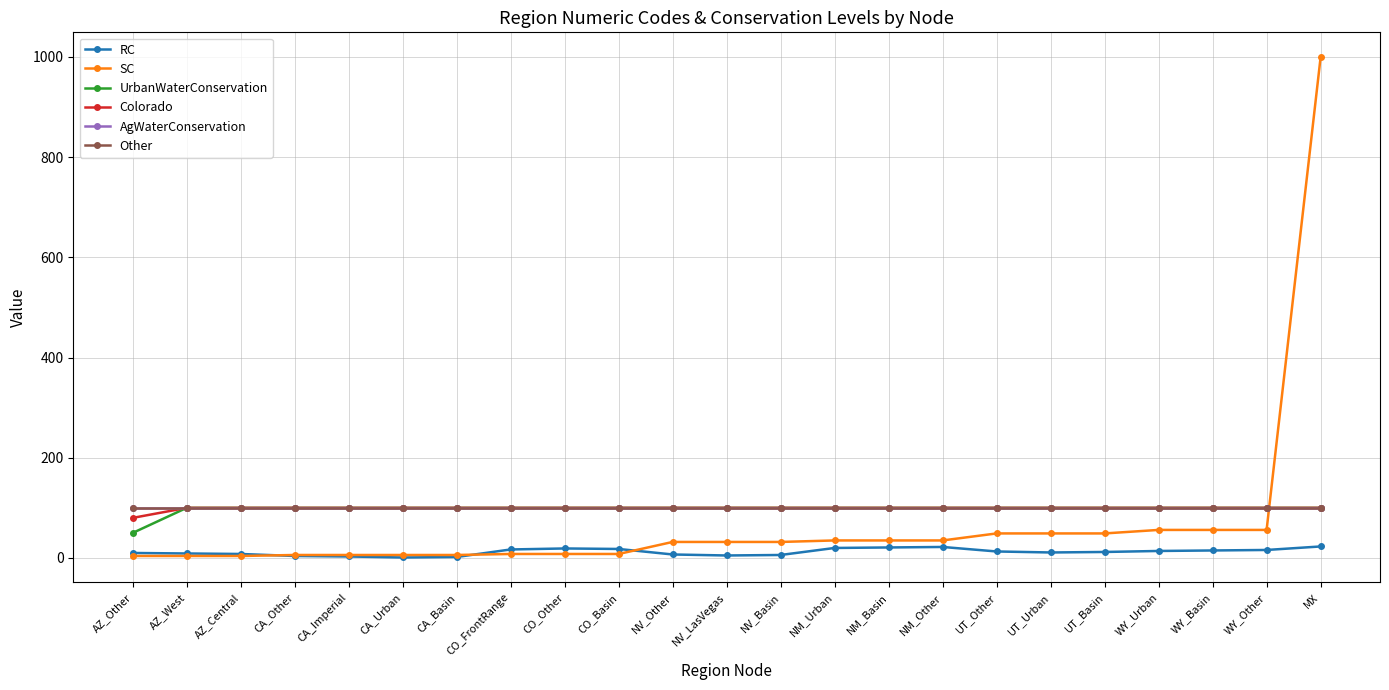

Which label corresponds to the largest value in the chart?

MX